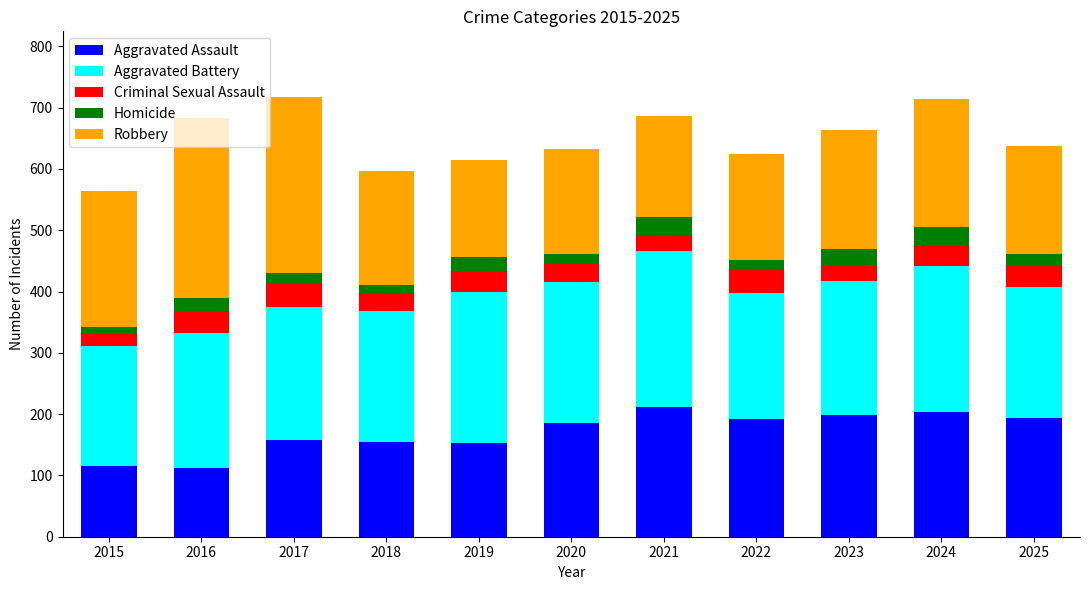

What is the sum of the Aggravated Assault values at 2017 and 2023?

356